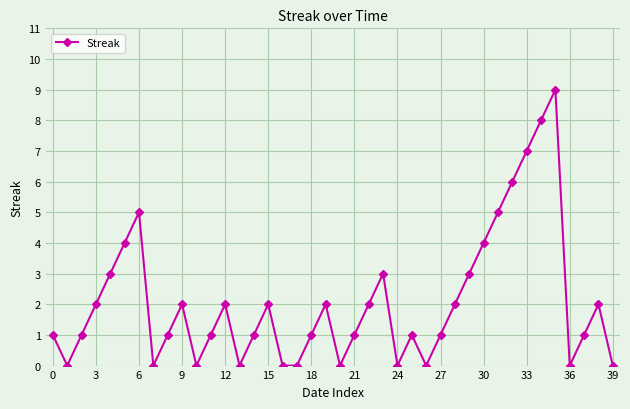

Count the number of data series in this chart.

1